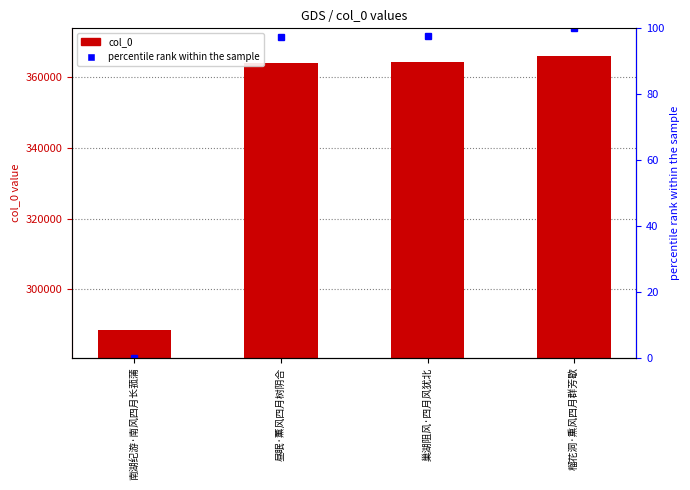

List the series in order of their overall mean, highest first.

col_0, percentile rank within the sample